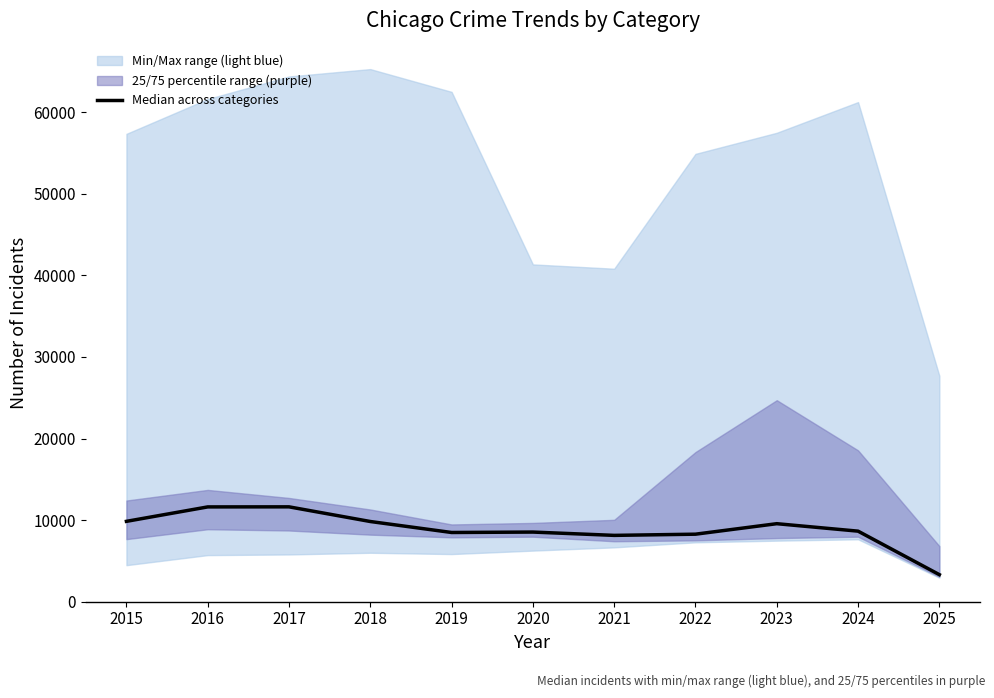

Rank the categories by value from highest to lowest.

2017, 2016, 2015, 2018, 2023, 2024, 2020, 2019, 2022, 2021, 2025